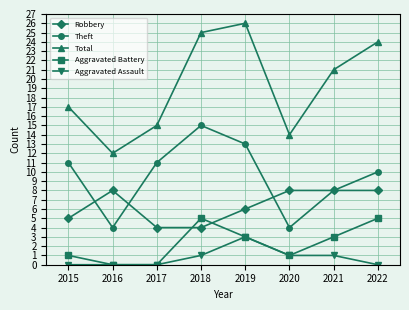

Which series has the largest total across all categories?

Total